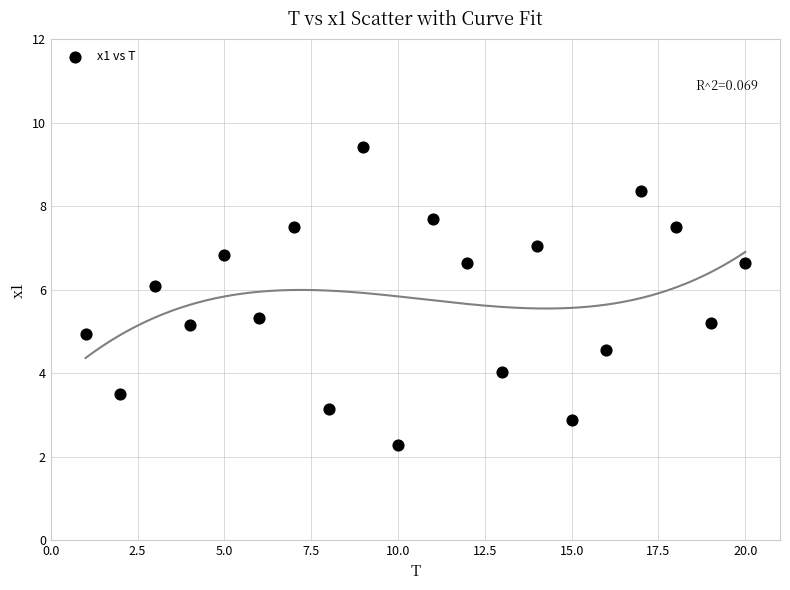

What is the range of Y values (max minus min)?

7.1